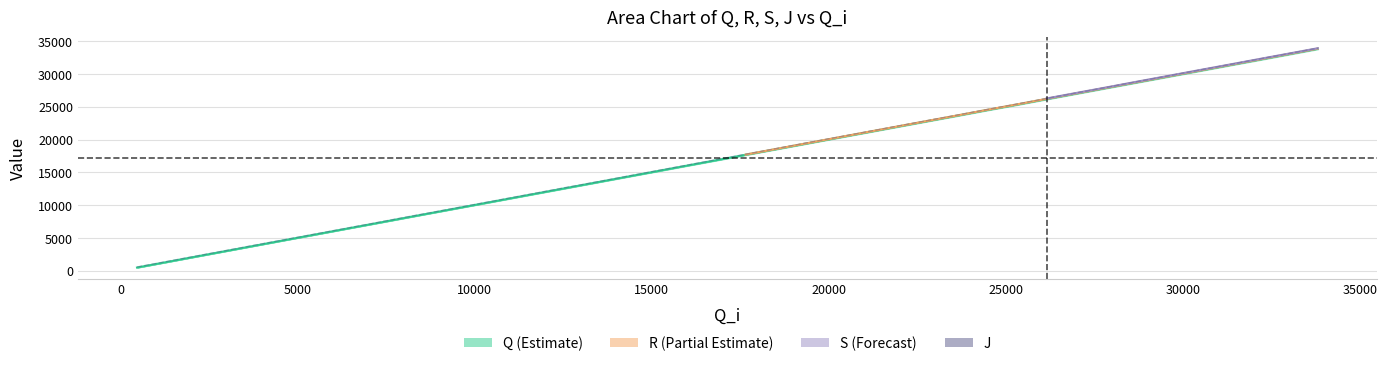

True or false: Q has more than 2 points higher than both neighbors.

False